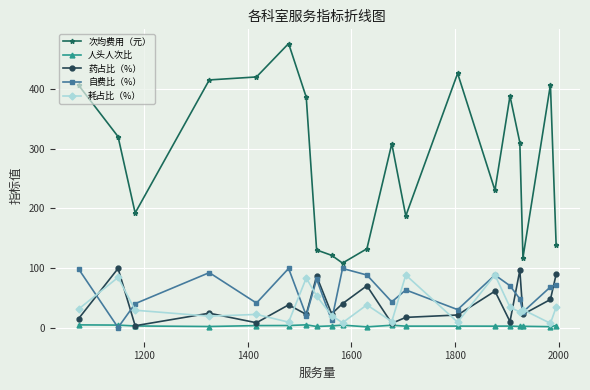

True or false: 药占比（%） and 自费比（%） cross at least once.

True